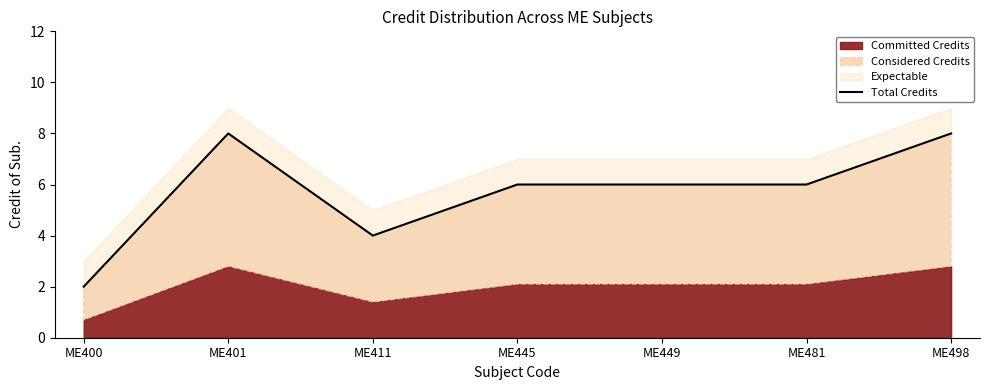

At which category does the chart reach its minimum across all series?

ME400